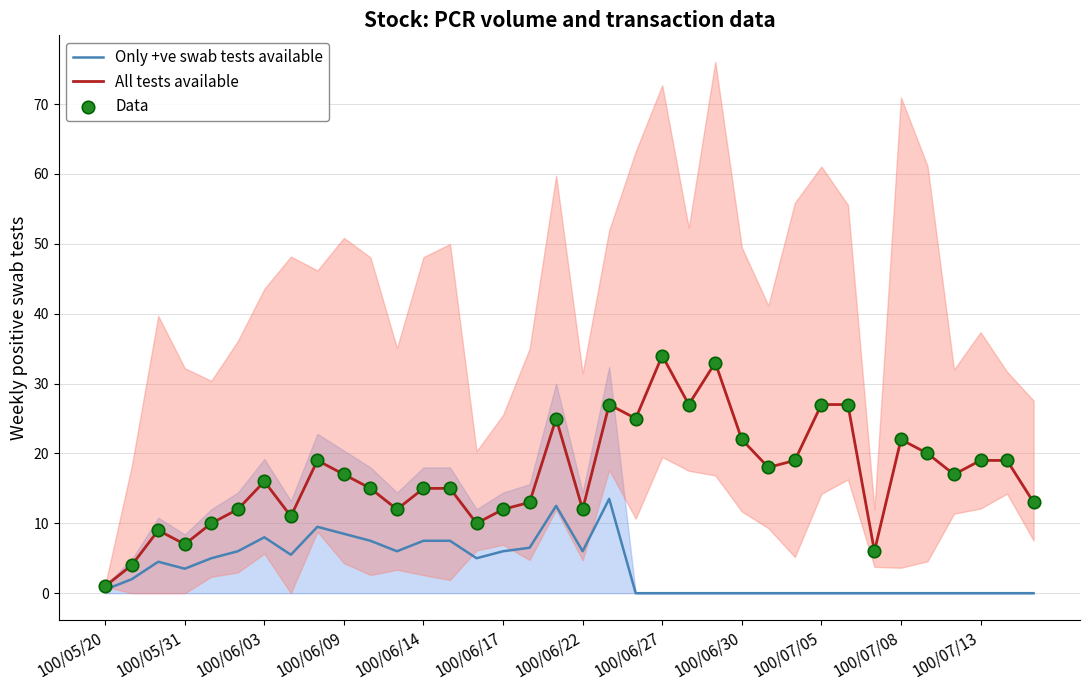

What are all the series names shown in the legend?

Only +ve swab tests available, All tests available, Data